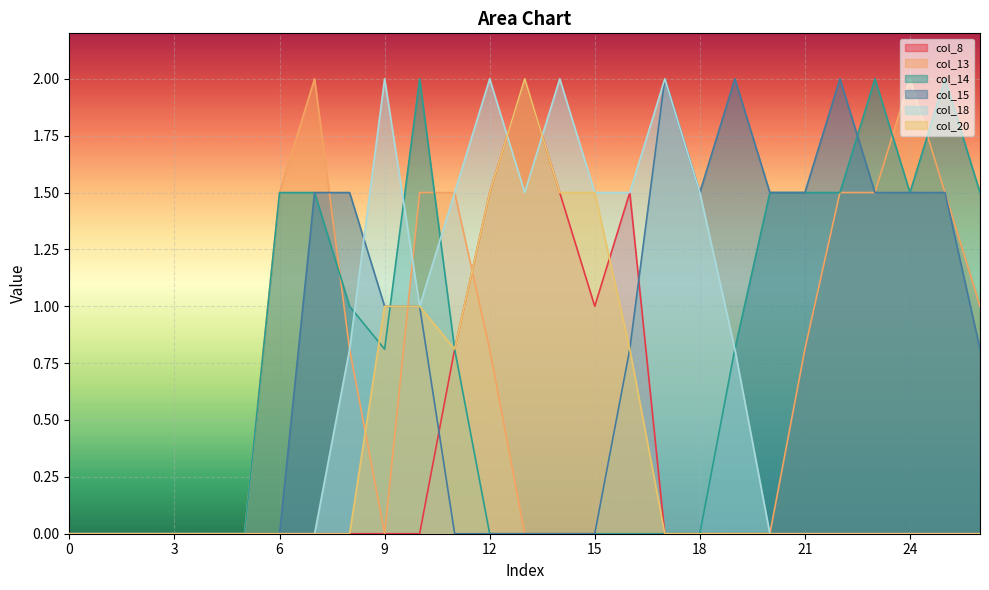

Where do col_15 and col_14 first cross each other?

9 and 10